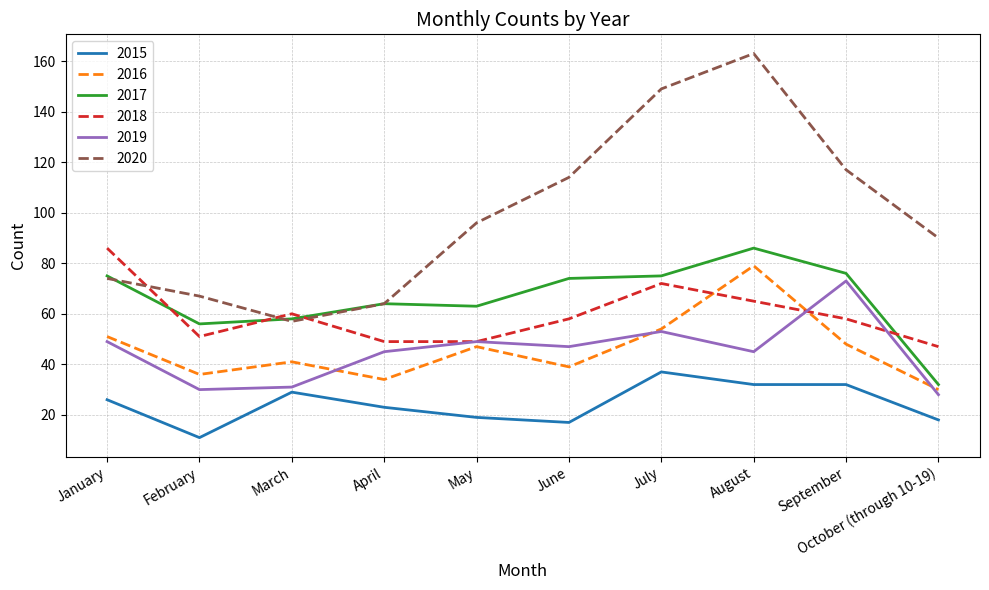

True or false: 2015 and 2016 intersect in this chart.

False